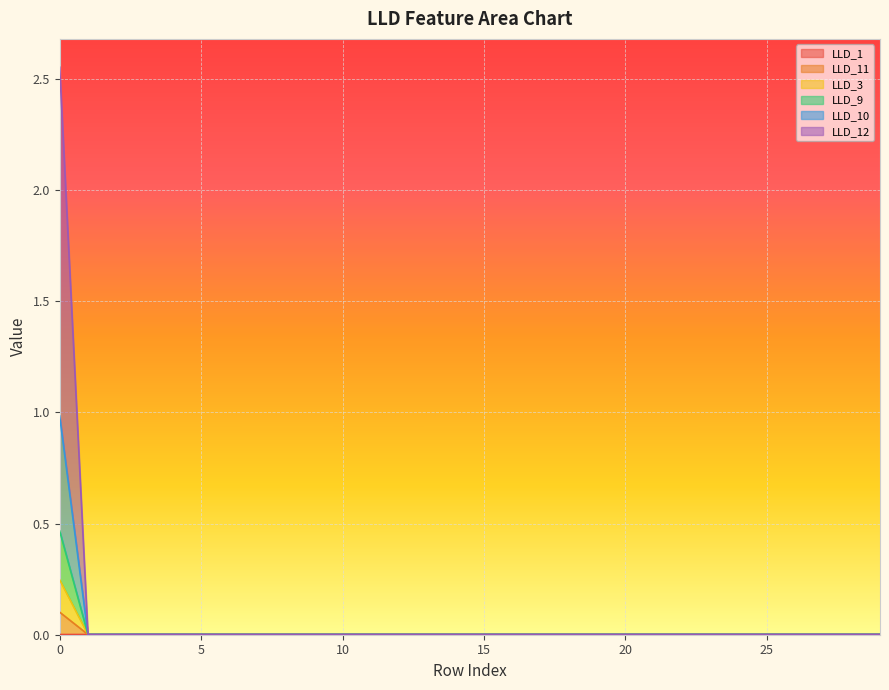

Which series changed the most between 8 and 11?

LLD_11